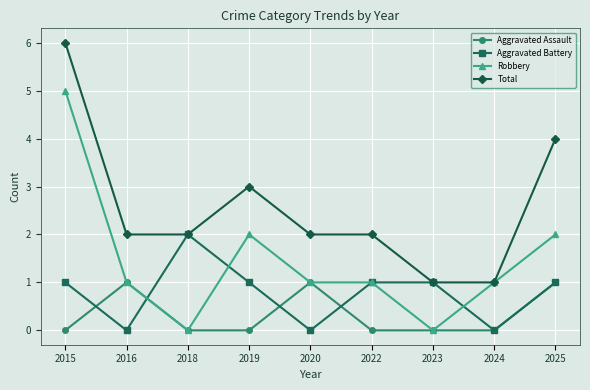

What is the spread (max minus min) of values at 2019?

3